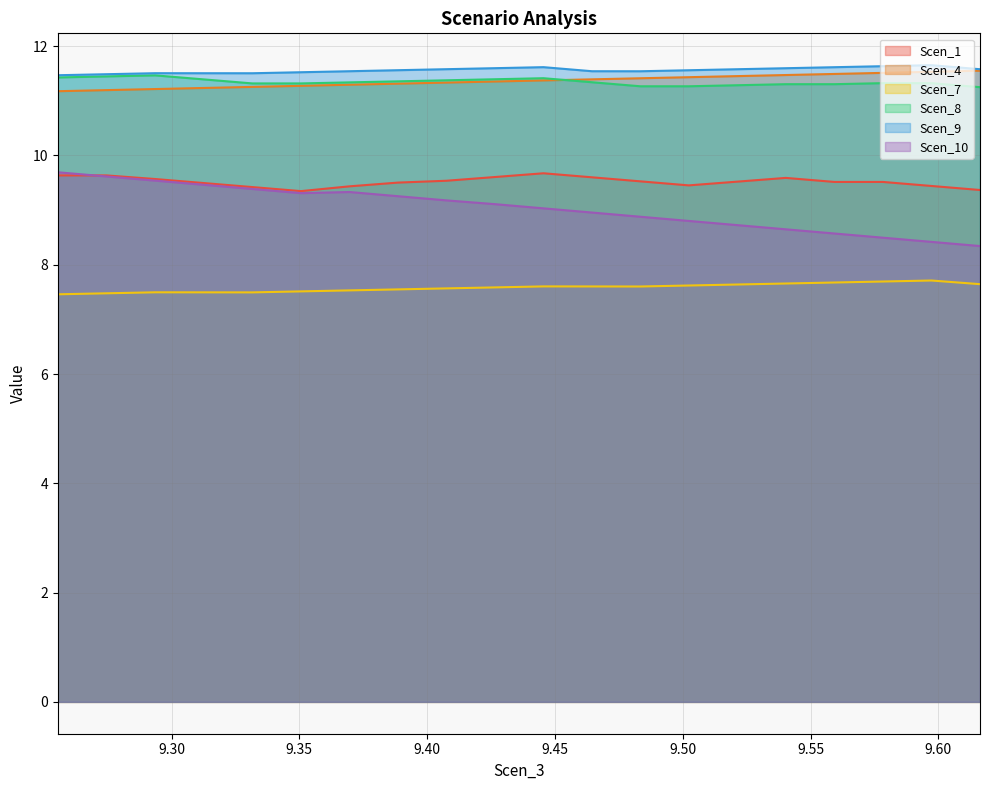

True or false: Scen_10 has a value of 8.6 at 3.

True